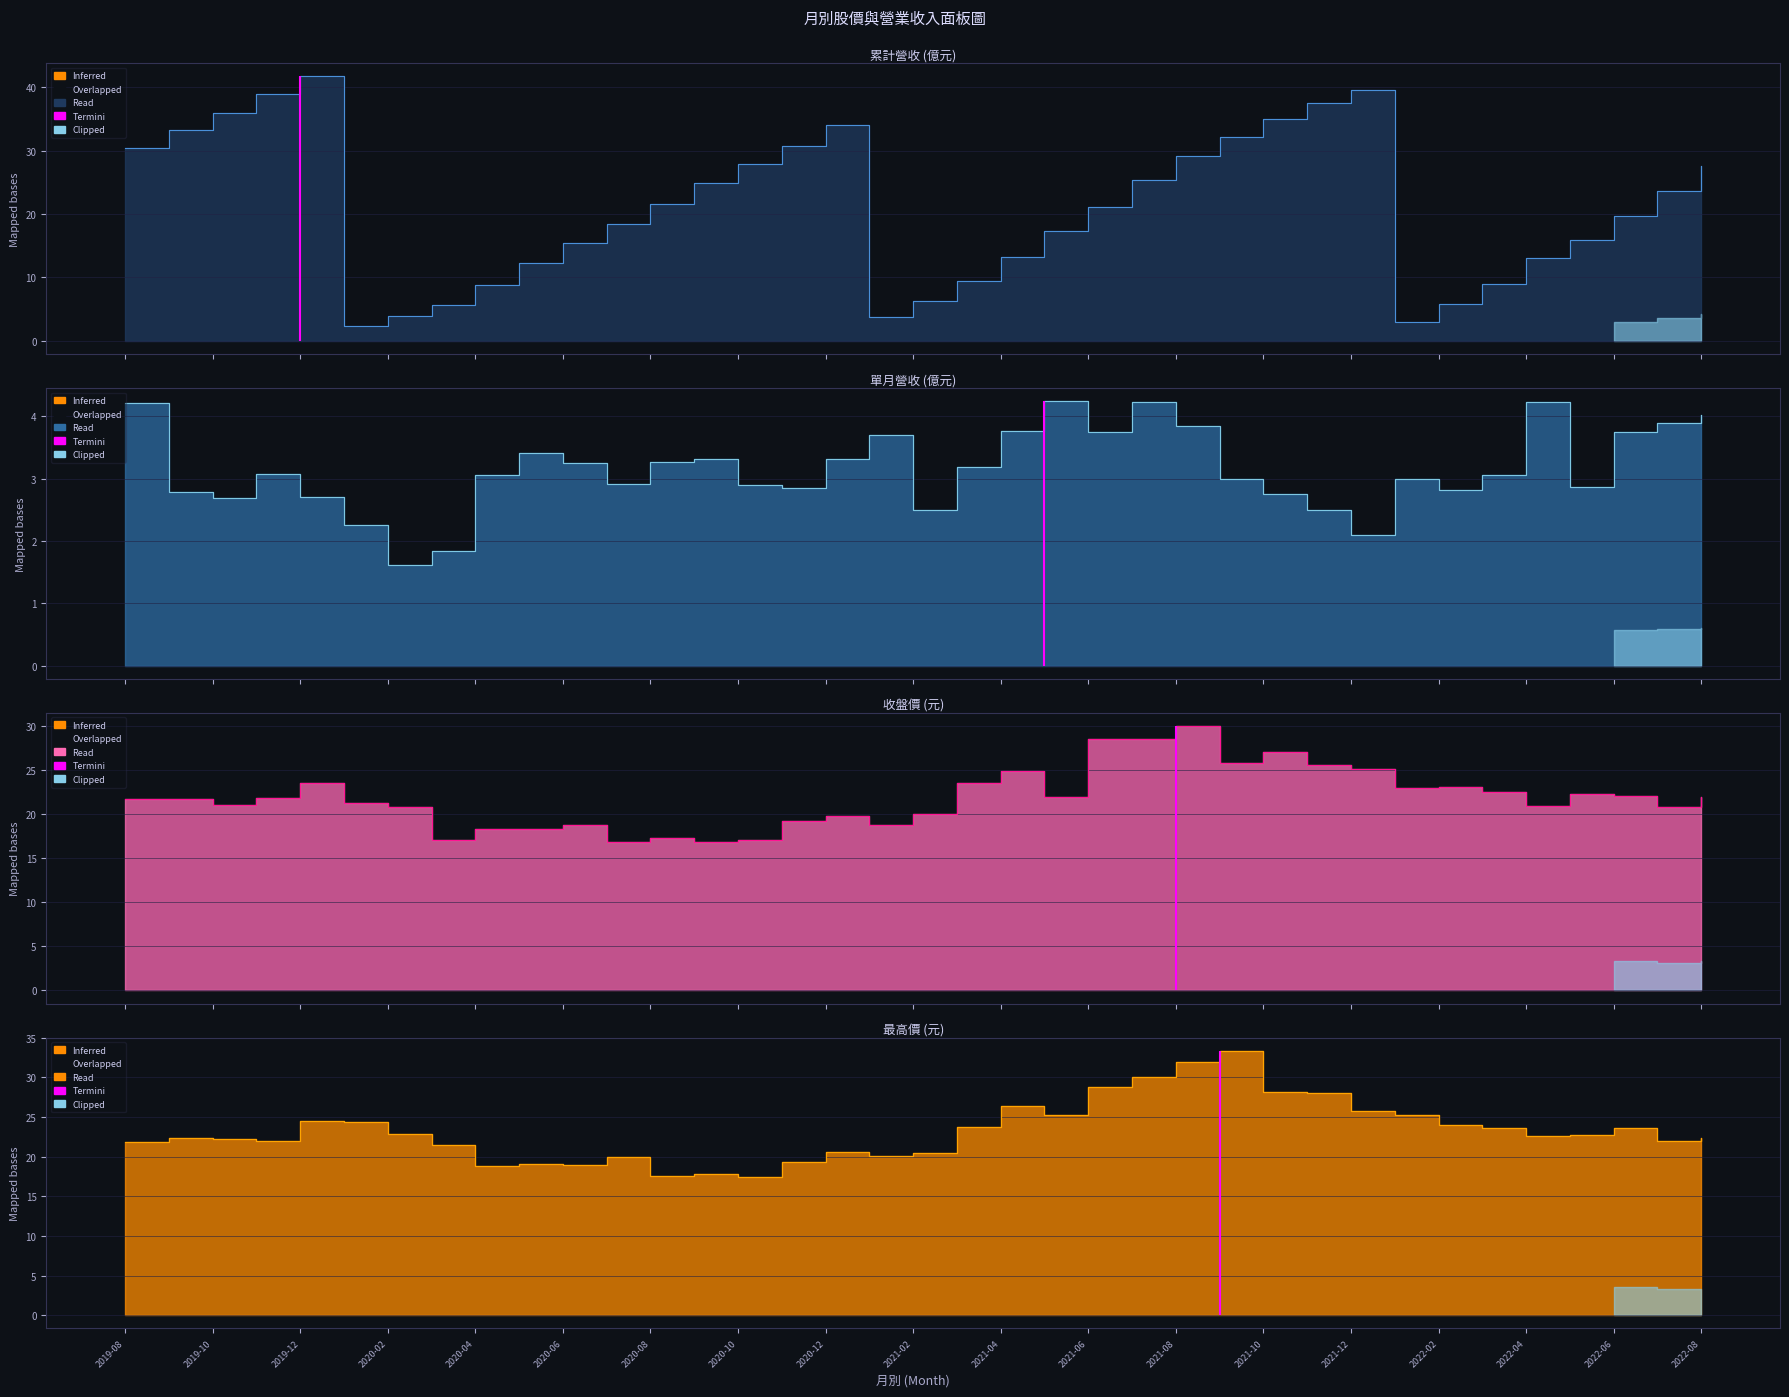

What is the spread (max minus min) of values at 2022-01?

22.3